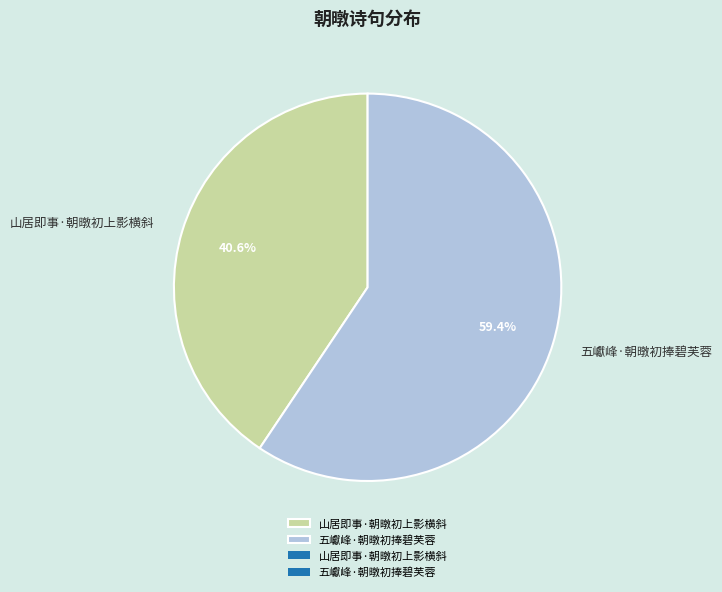

How much of the chart is everything except 山居即事·朝暾初上影横斜?

59.4%